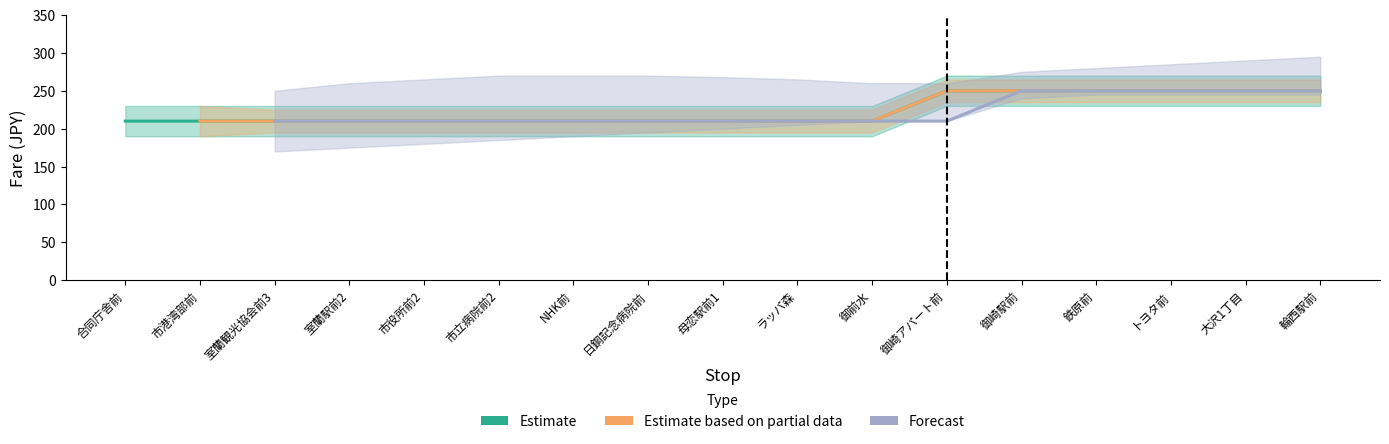

Rank the categories by Forecast value from lowest to highest.

合同庁舎前, 市港湾部前, 室蘭観光協会前3, 室蘭駅前2, 市役所前2, 市立病院前2, NHK前, 日鋼記念病院前, 母恋駅前1, ラッパ森, 御前水, 御崎アパート前, 御崎駅前, 鉄原前, トヨタ前, 大沢1丁目, 輪西駅前